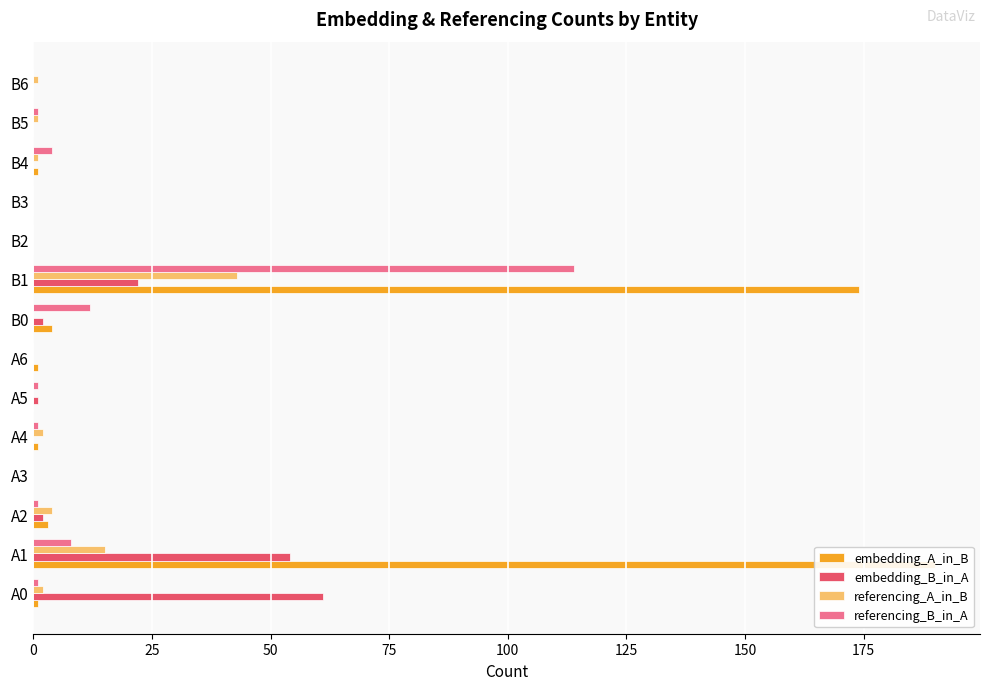

Which series has the widest spread of values?

embedding_A_in_B